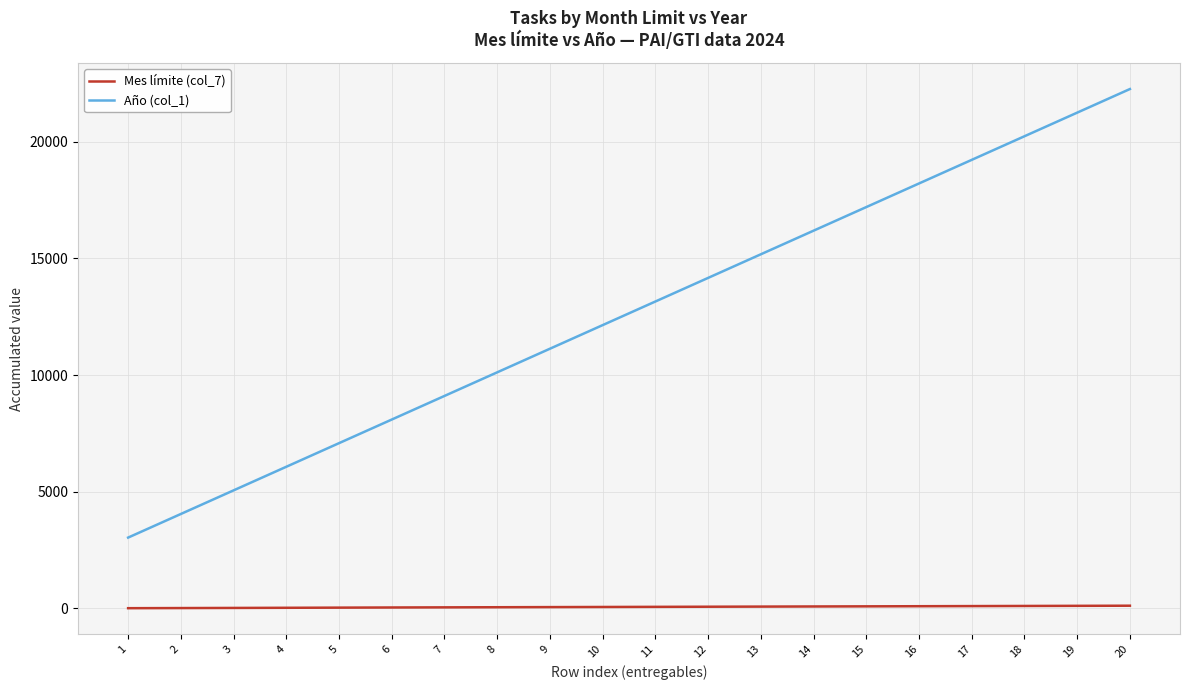

True or false: Mes límite (col_7) and Año (col_1) intersect in this chart.

False